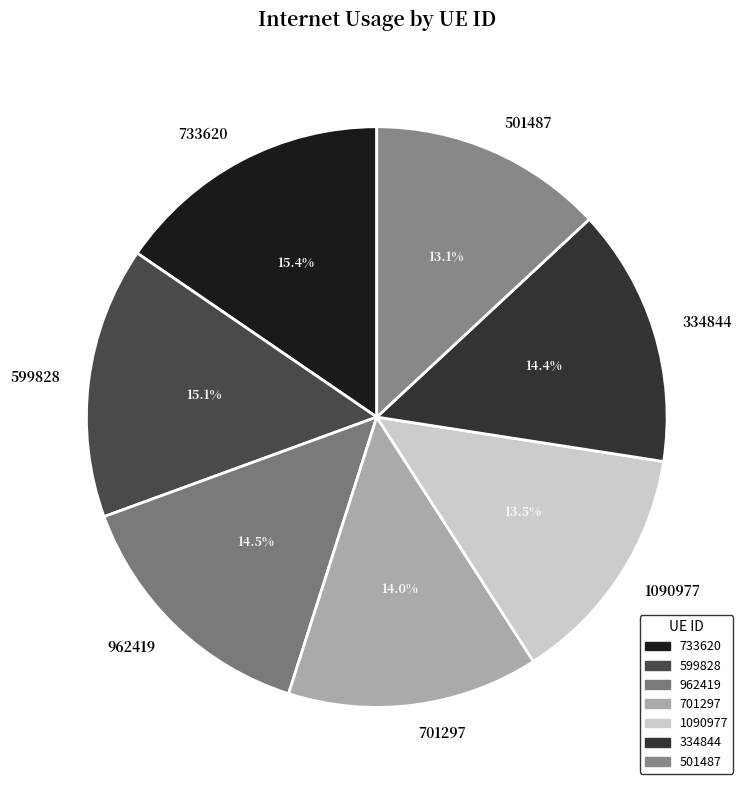

To the nearest percent, what is the average slice percentage?

14%